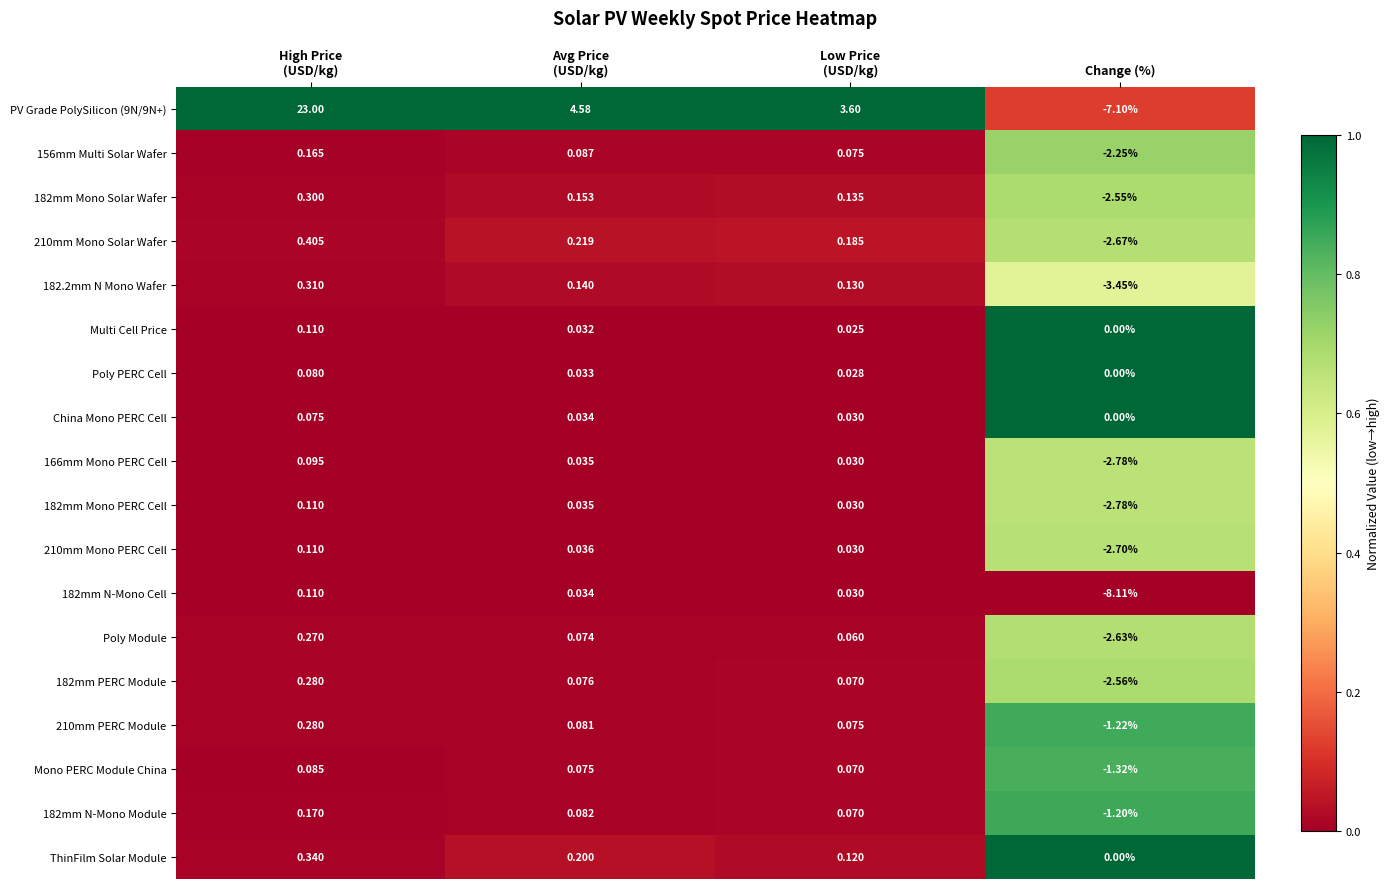

Which category has the lowest value in the 182mm PERC Module series?

Change (%)